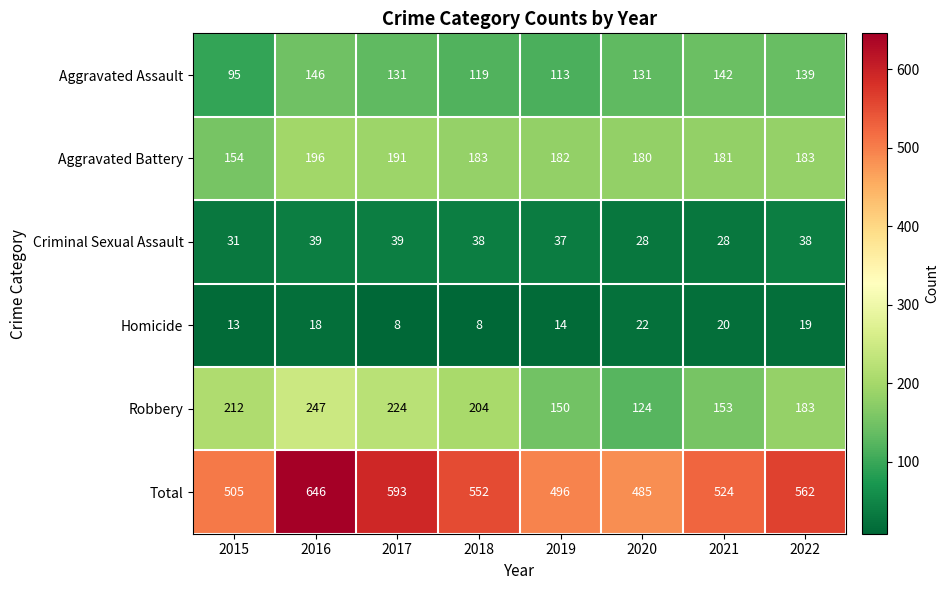

Which category has the highest value across all series?

2016